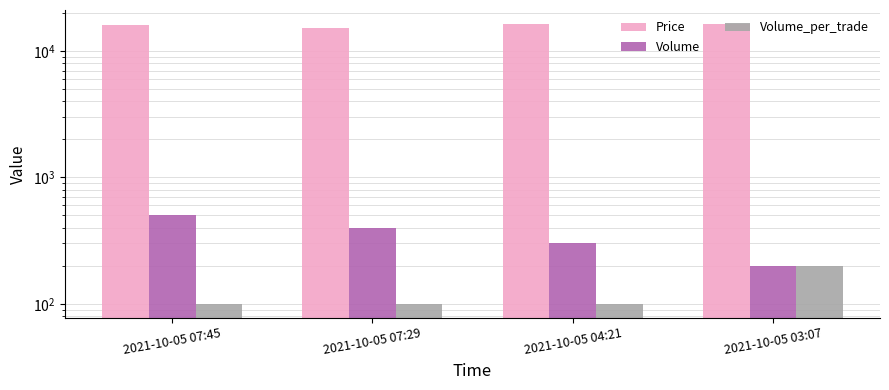

What is the label of the 3rd bar from the right?

2021-10-05 07:29